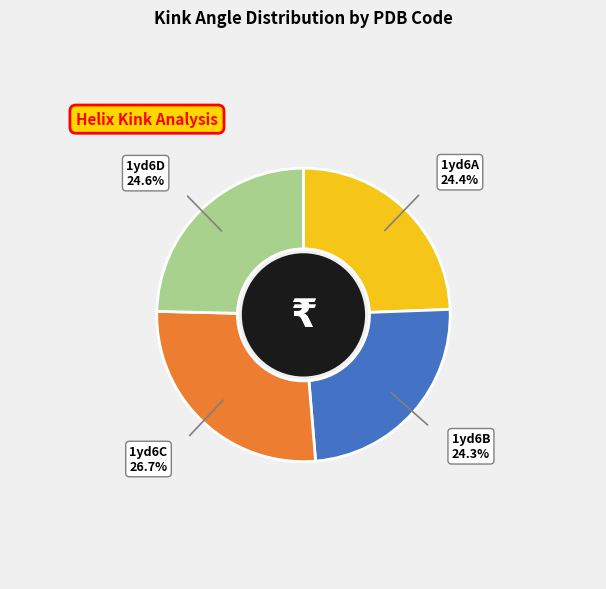

Is there any slice that represents more than half of the pie?

No